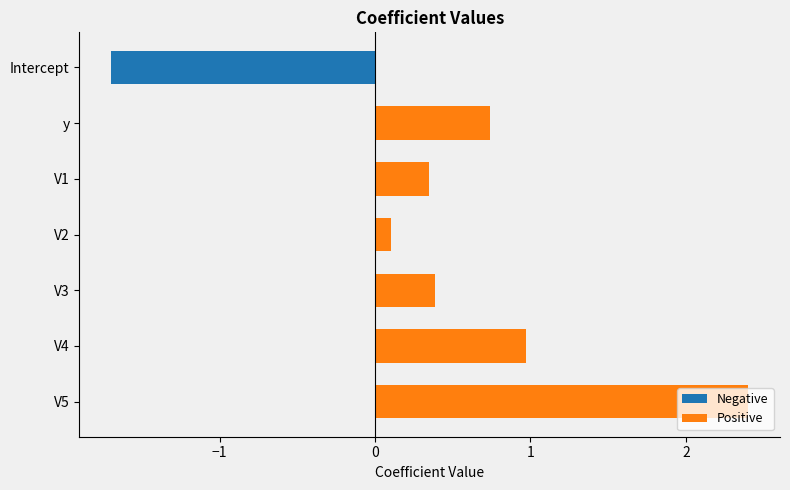

What is the total value across all series at V5?

2.4